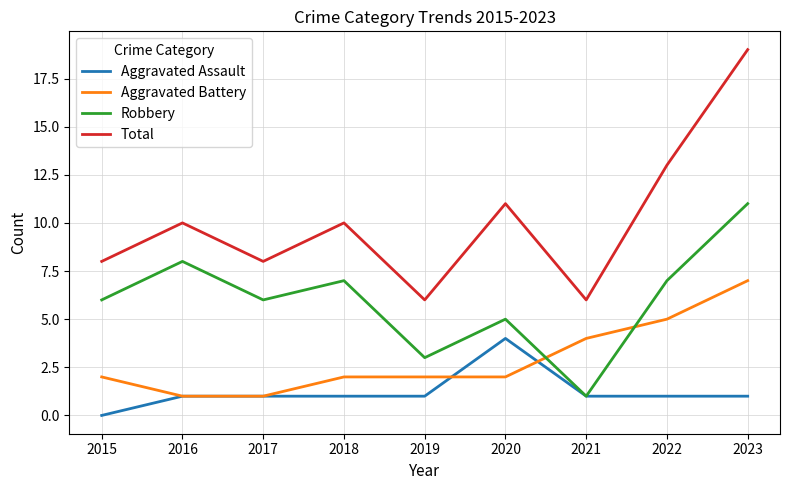

How many lines are shown in the chart?

4